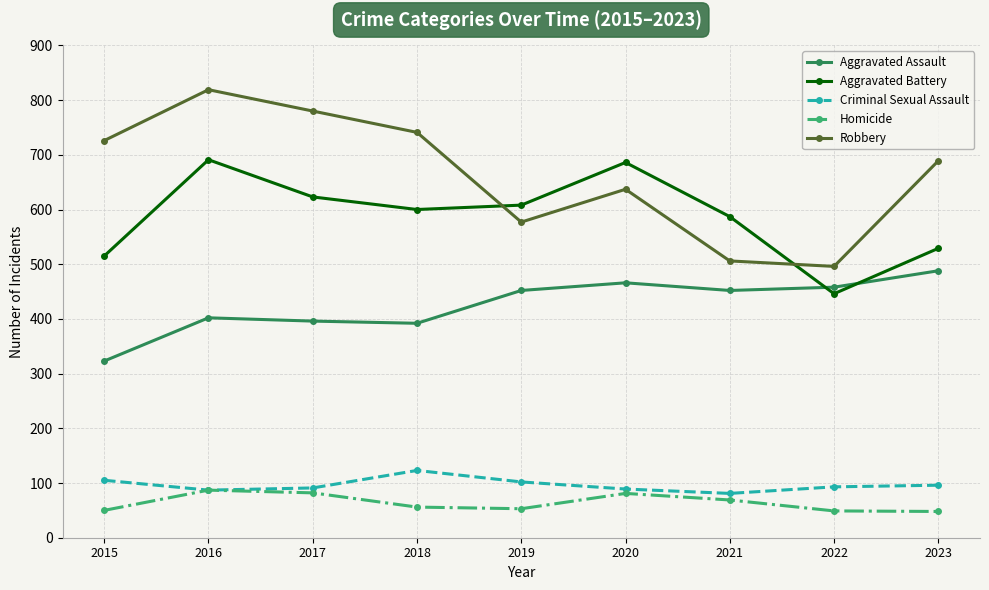

How many data points does each series have?

9